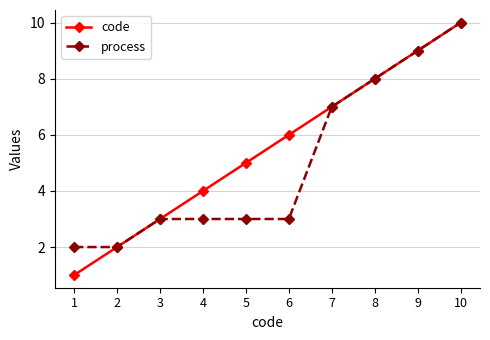

Is the value of code at 3 greater than the value of process at 8?

No